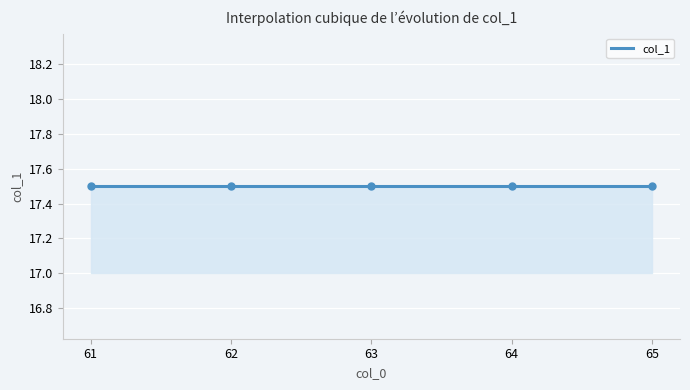

Which has a higher value, 64 or 63?

64